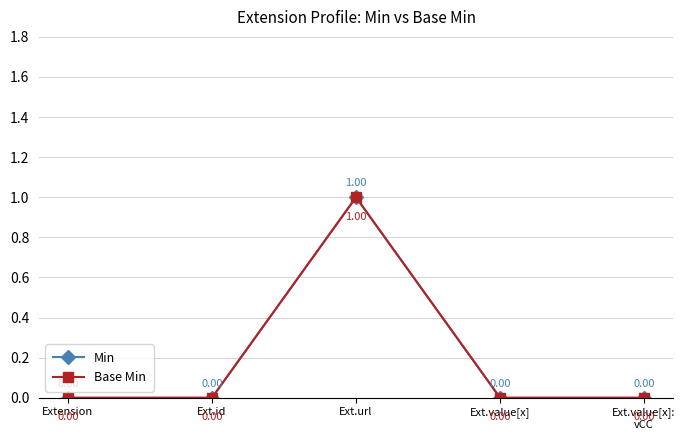

Is this an area chart (filled region under the line)?

No